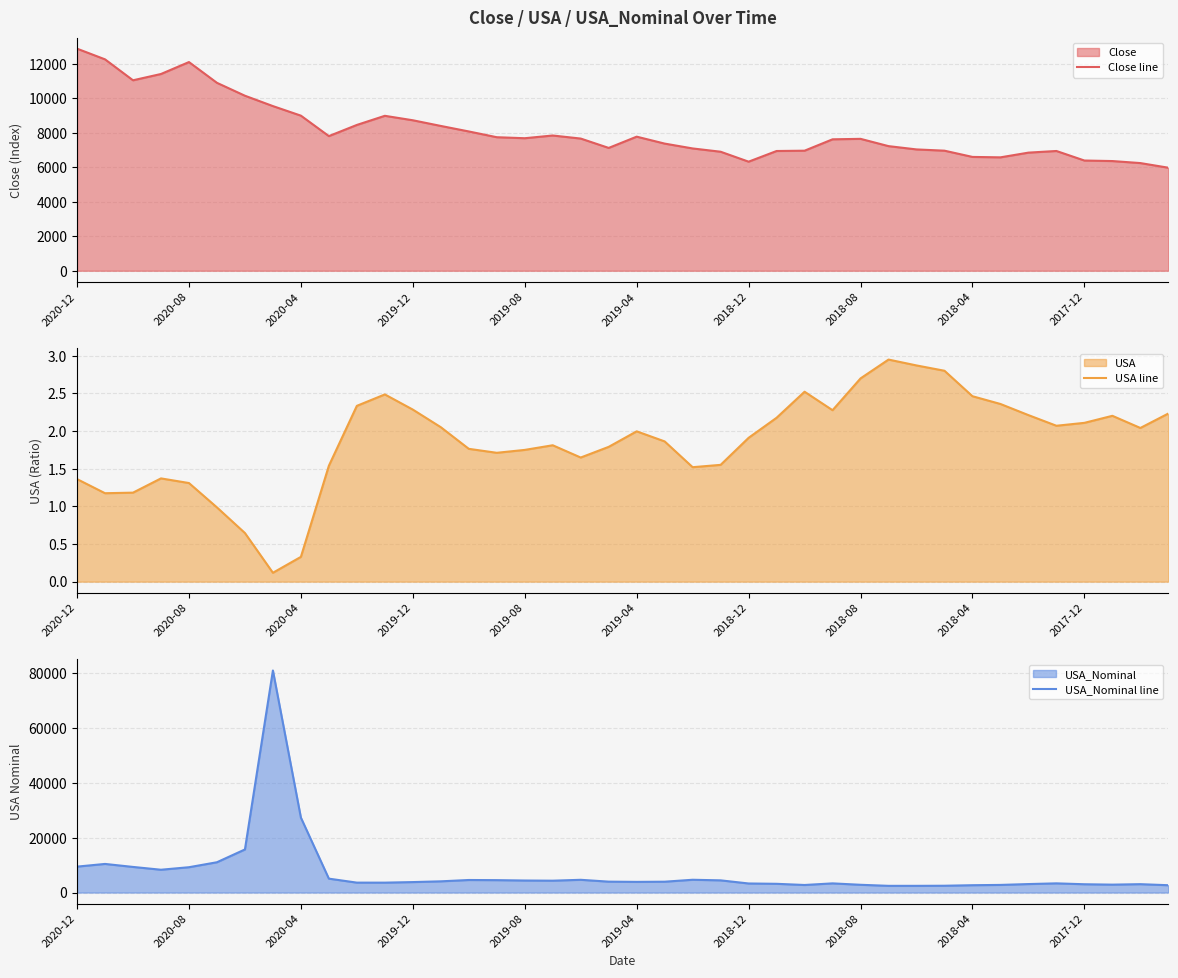

How many series are shown in this chart?

3